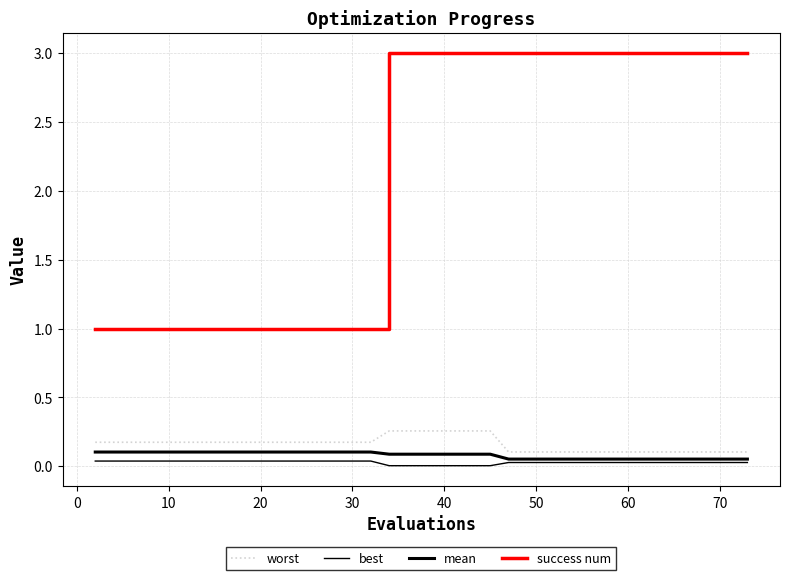

How many lines are shown in the chart?

4